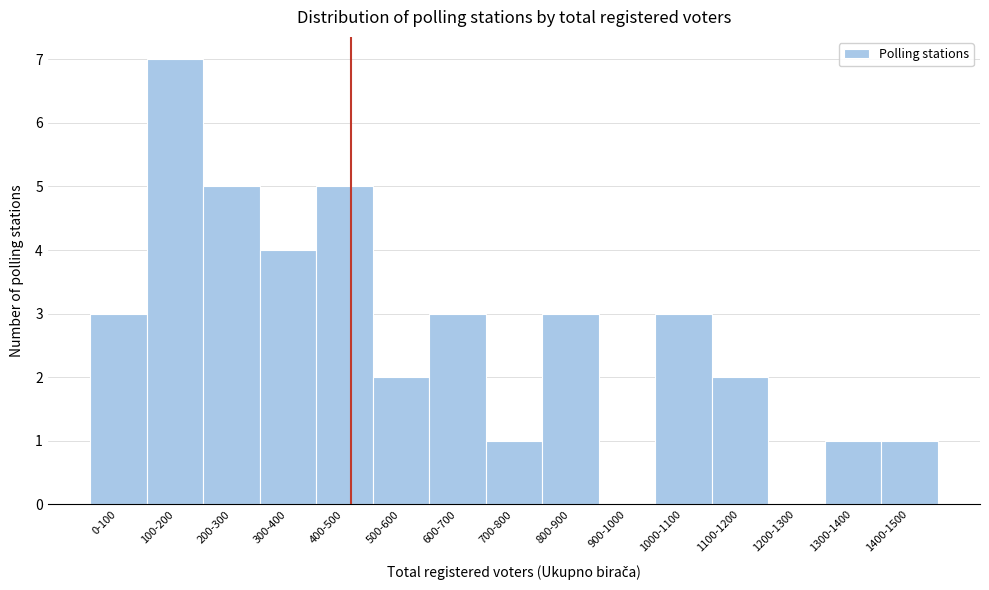

Reading right to left, what are all the values shown in this chart?

1400-1500=1	1300-1400=1	1200-1300=0	1100-1200=2	1000-1100=3	900-1000=0	800-900=3	700-800=1	600-700=3	500-600=2	400-500=5	300-400=4	200-300=5	100-200=7	0-100=3